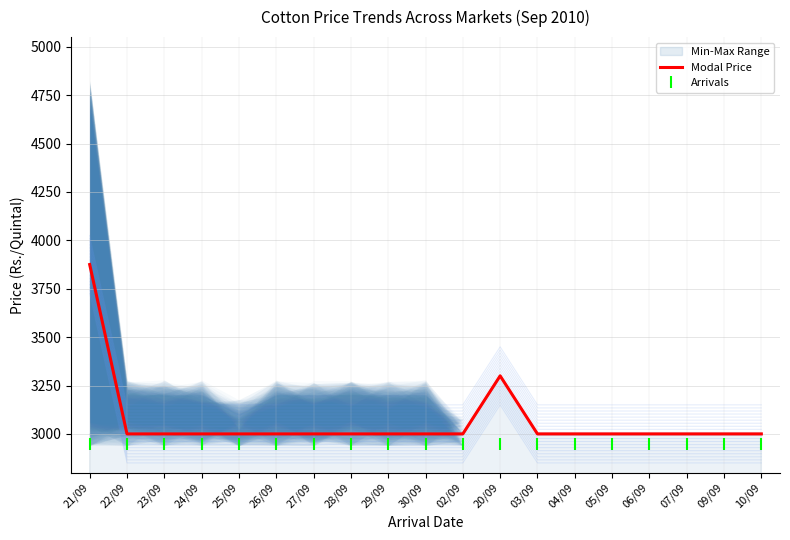

At which category does the chart reach its peak across all series?

21/09